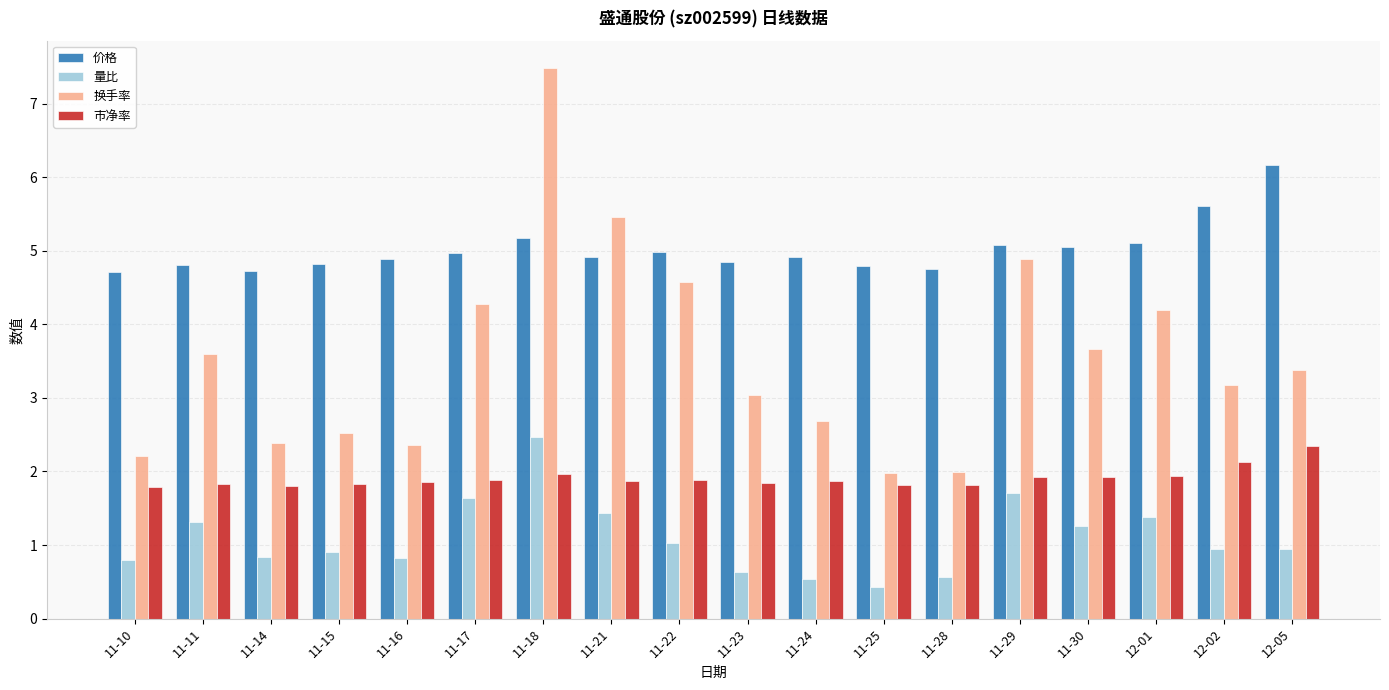

Where is 换手率 nearest to the value 4?

12-01